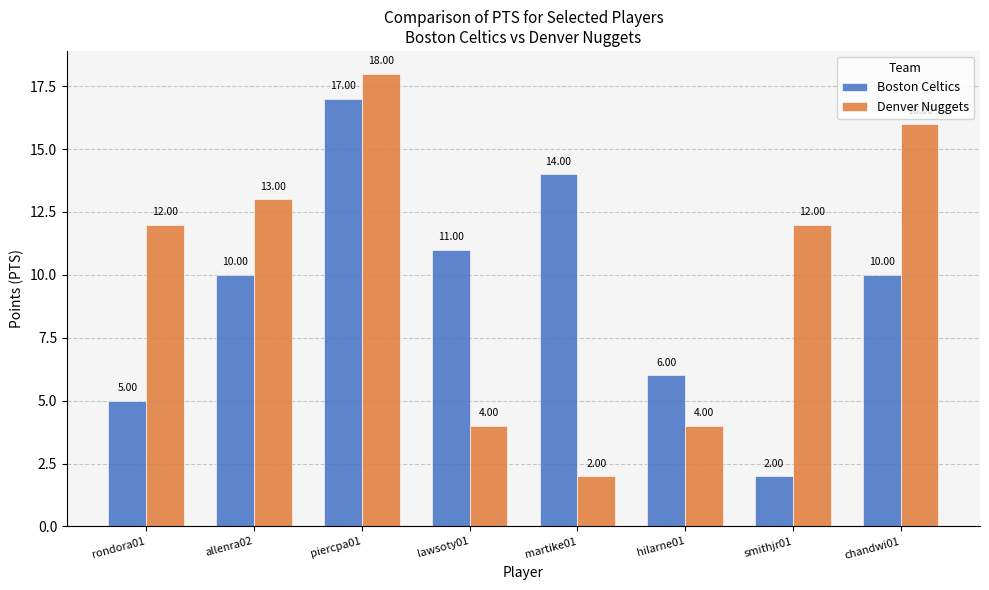

True or false: Boston Celtics has a value of 10 at allenra02.

True